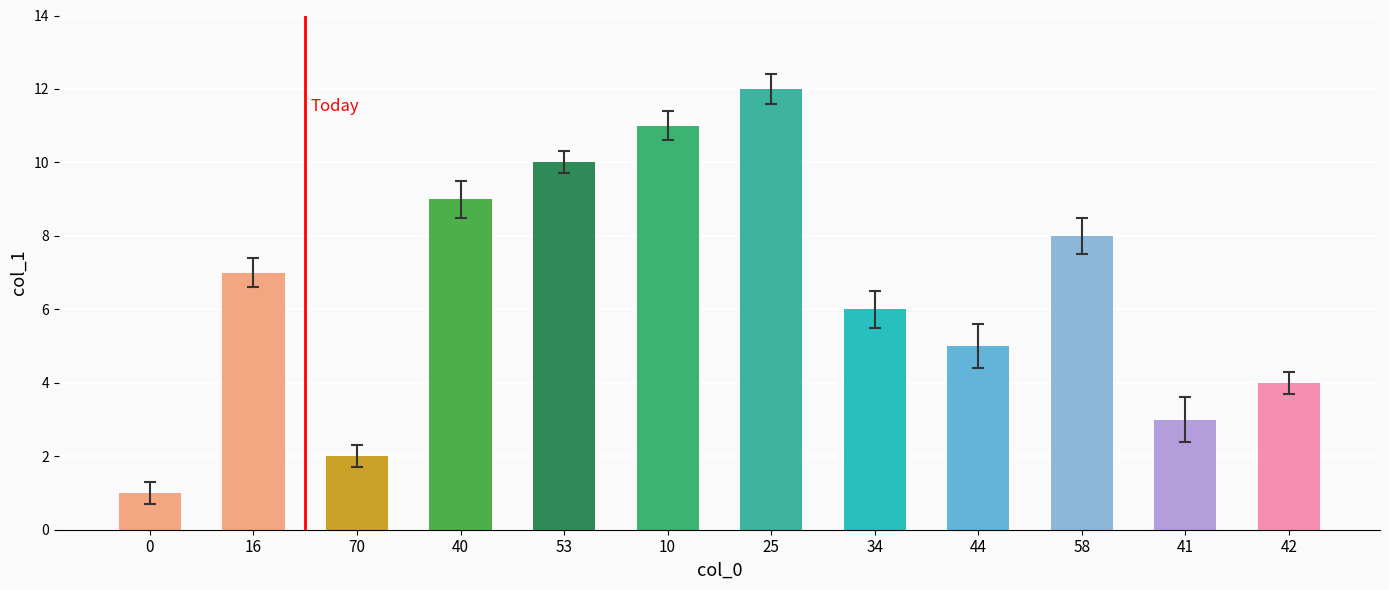

List the labels in order of value, largest first.

25, 10, 53, 40, 58, 16, 34, 44, 42, 41, 70, 0